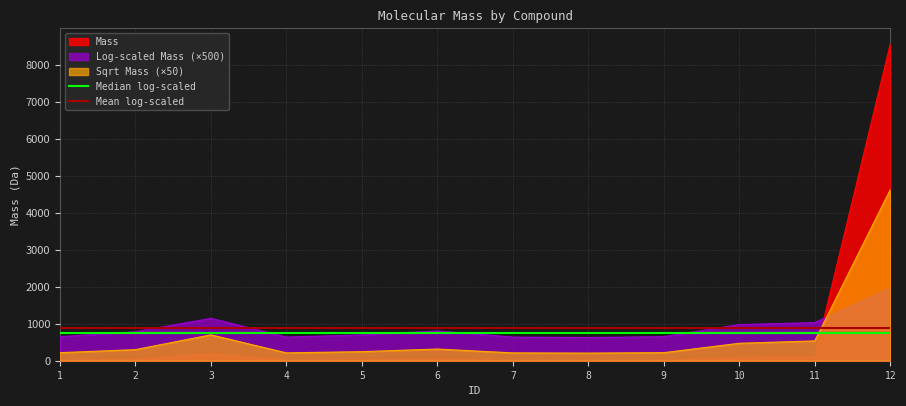

What is the value of the Median log-scaled point at the 2nd from the left?

741.5